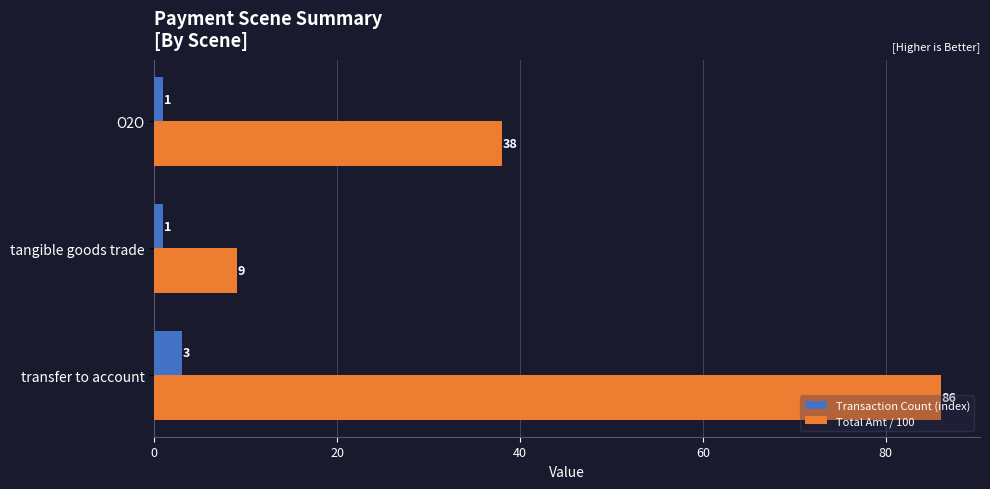

At transfer to account, list the series in order from smallest to largest.

Transaction Count (index), Total Amt / 100